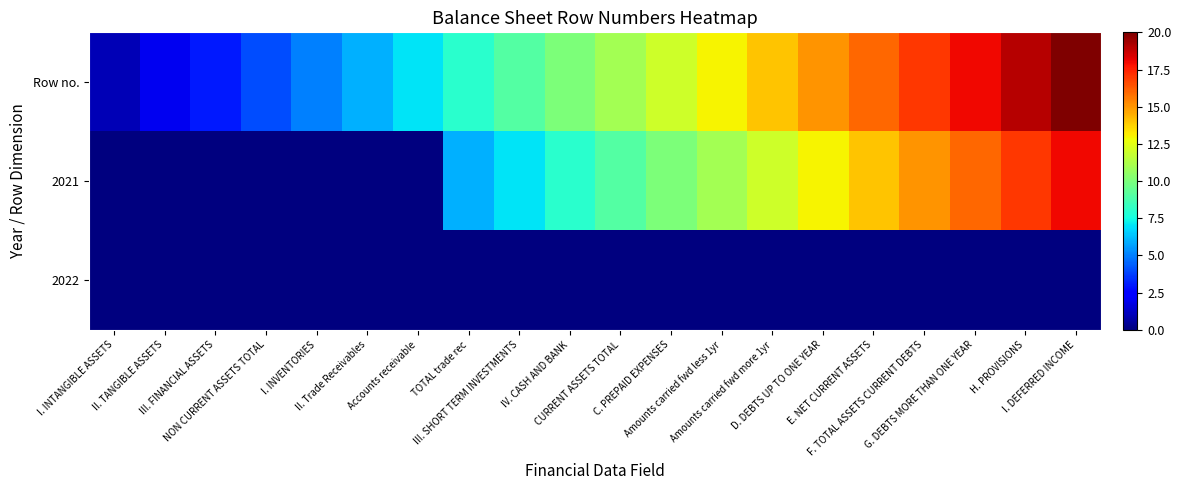

At how many categories does at least one series exceed 1?

19